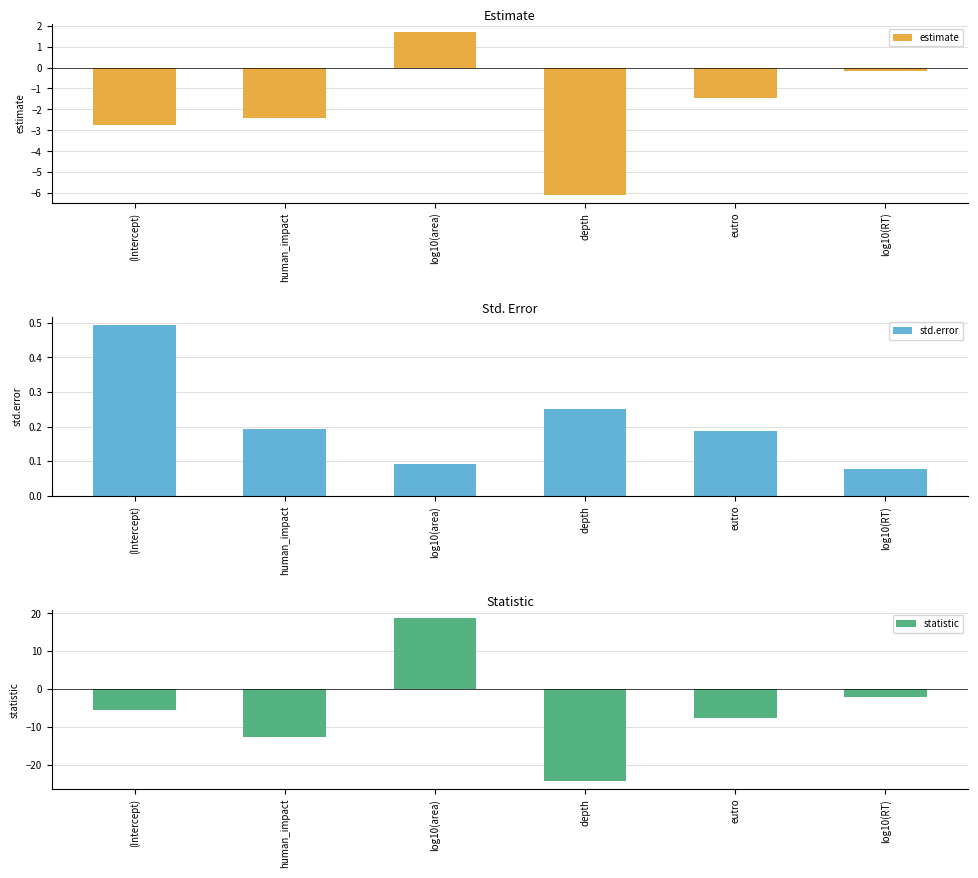

Rank the series by their maximum value, from lowest to highest.

std.error, estimate, statistic